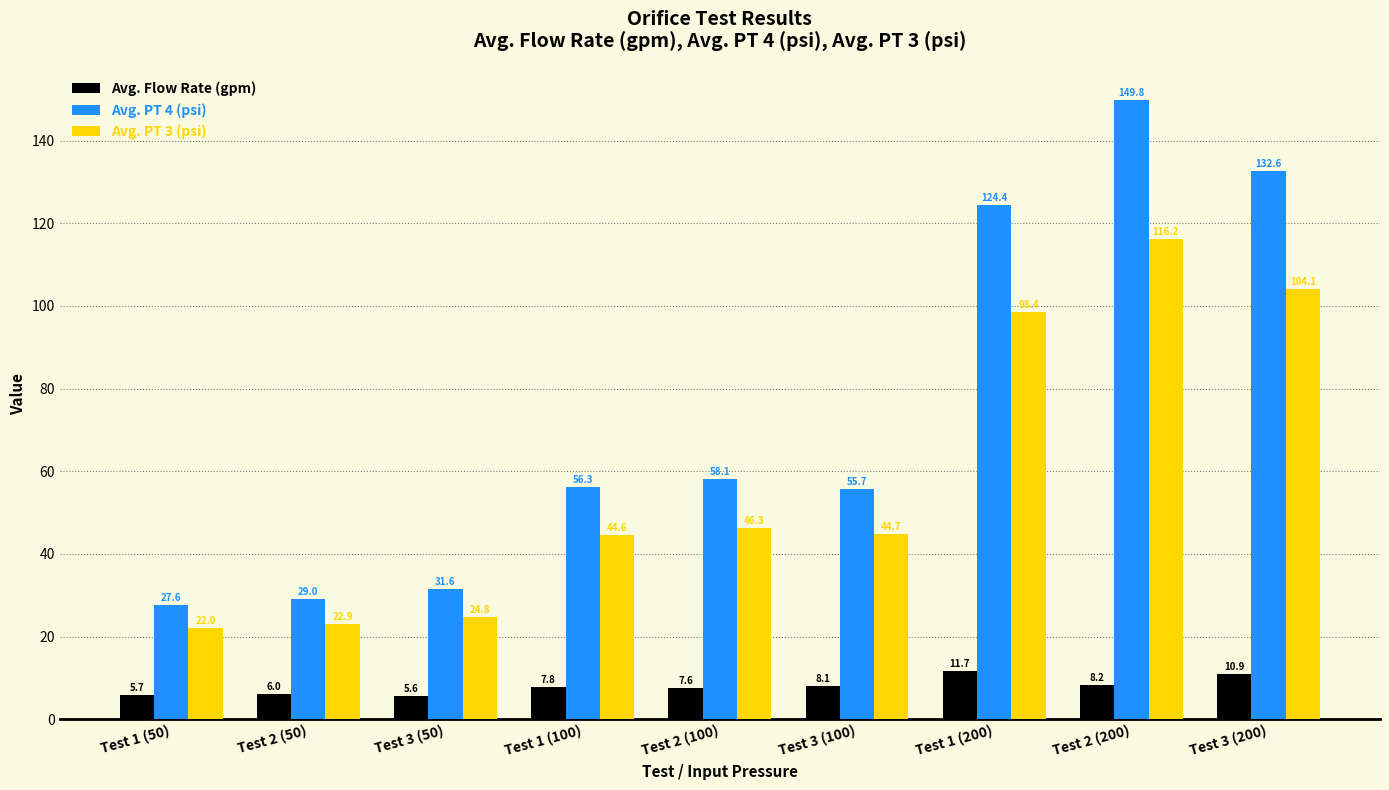

What is the difference between the Avg. PT 3 (psi) values at Test 3 (200) and Test 2 (100)?

57.9